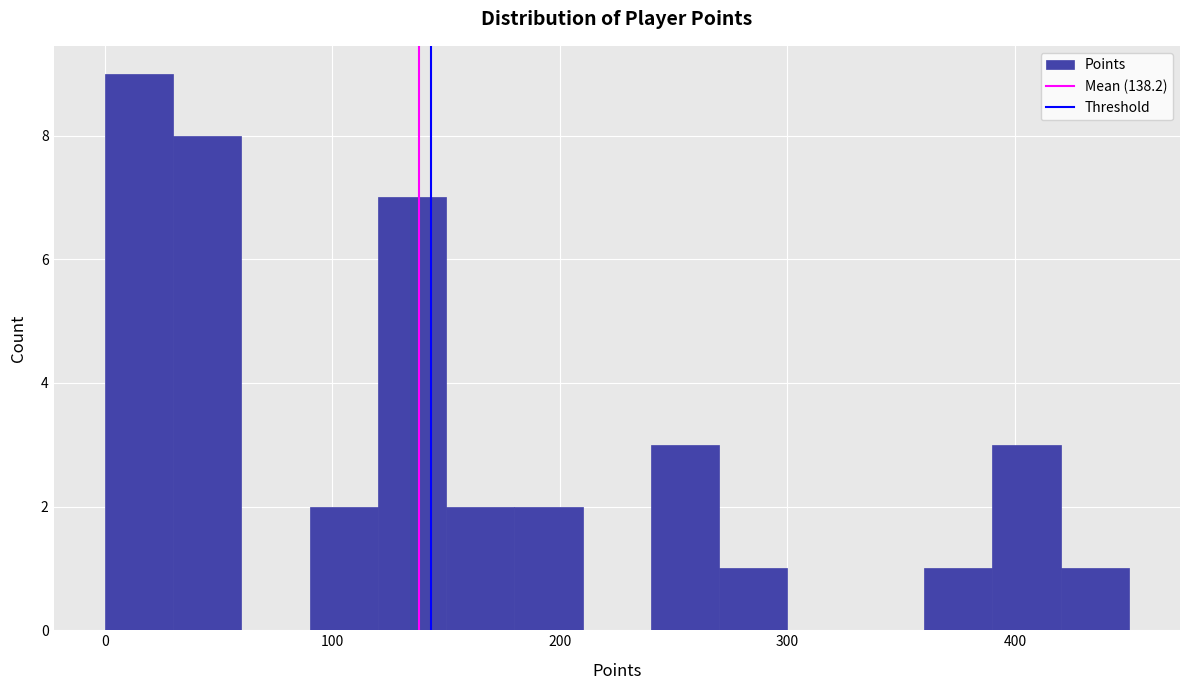

Read against the x-axis, roughly where is the centre of the tallest bar?

20